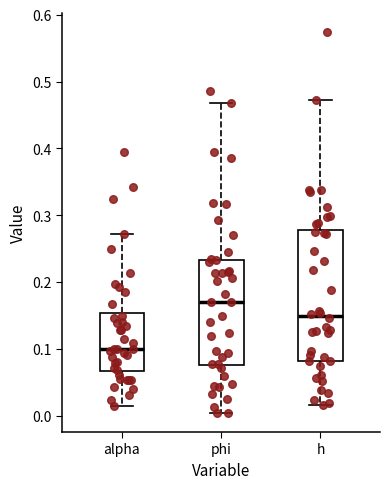

Where is the upper edge of the box for phi on the y-axis? The values are not printed on the chart, so give them approximately, as read against the axis.

0.23